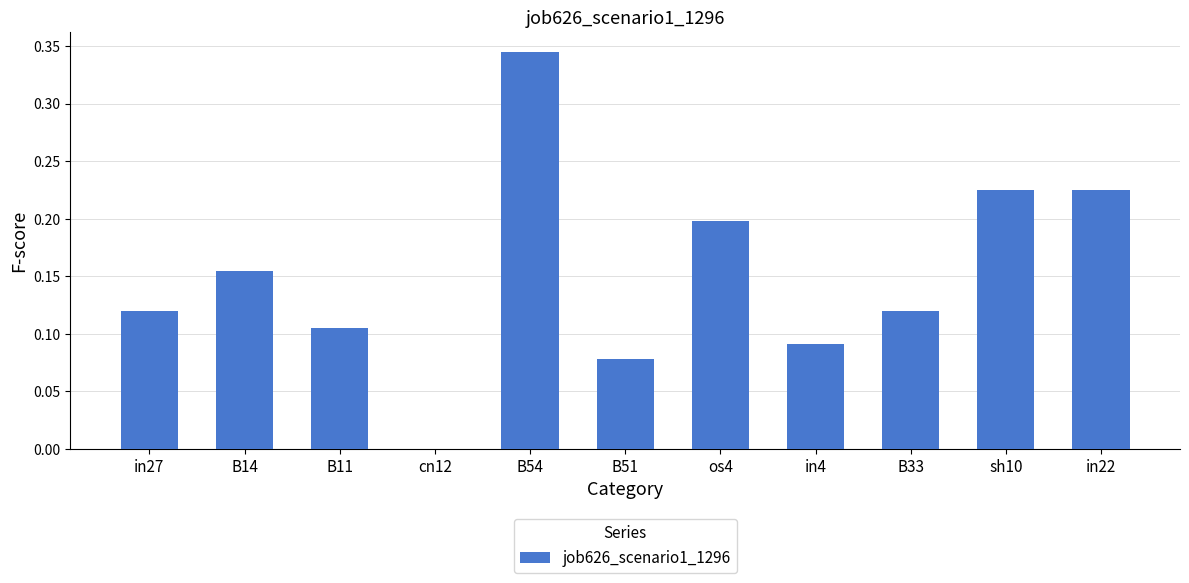

True or false: the data shows 0.2 at B14.

True